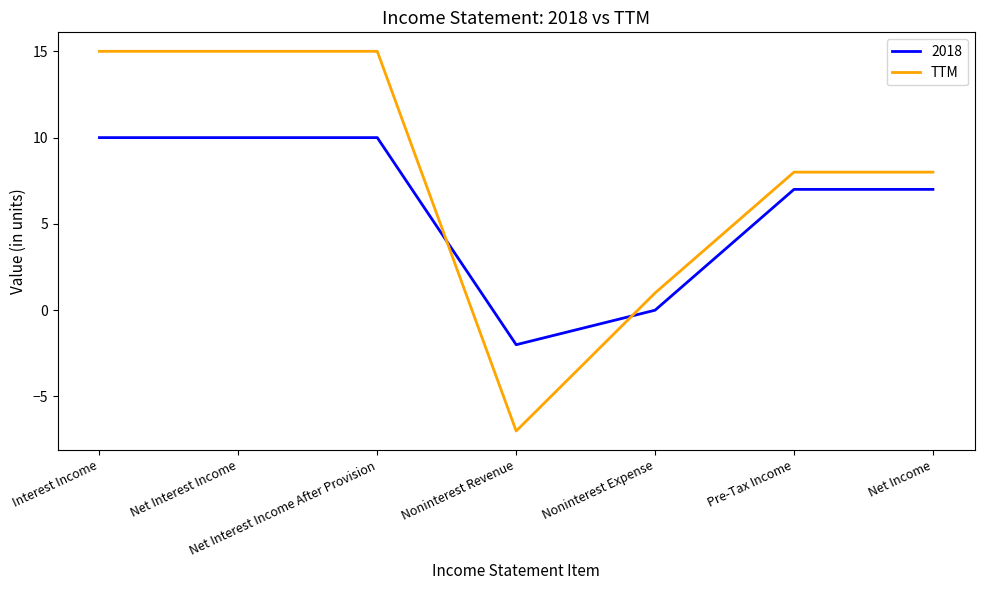

Which label corresponds to the smallest value in the chart?

Noninterest Revenue